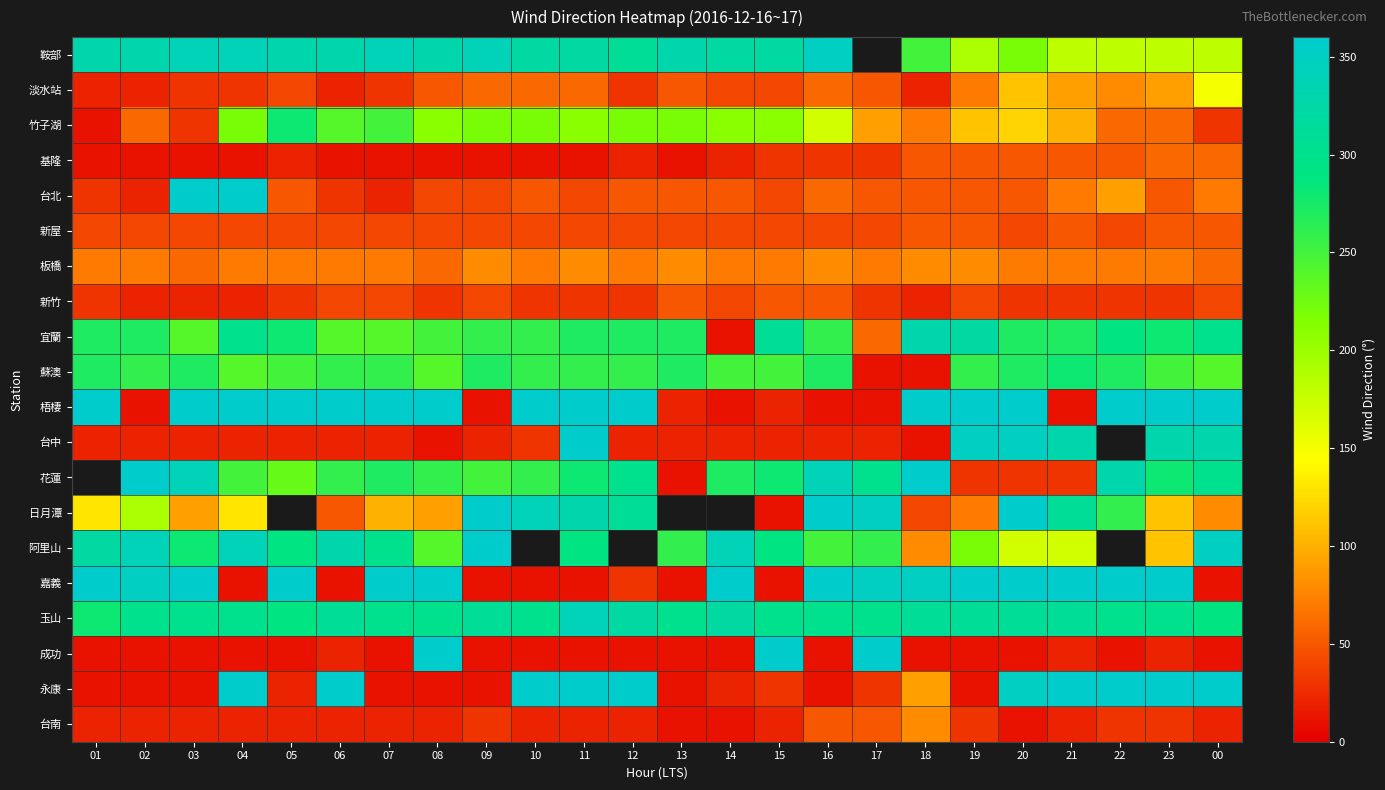

What is the difference between the 基隆 values at 11 and 12?

10.0